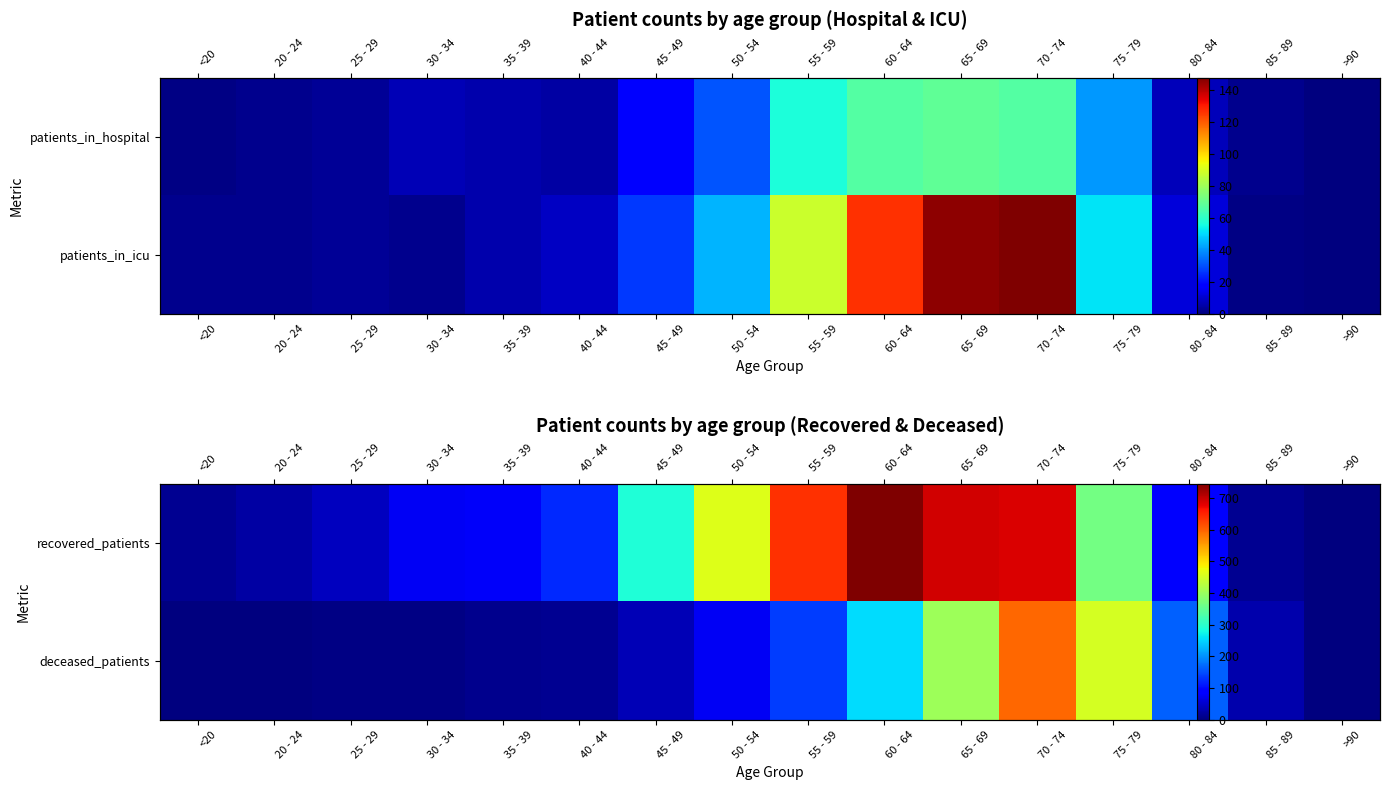

At how many categories does at least one series exceed 340?

6